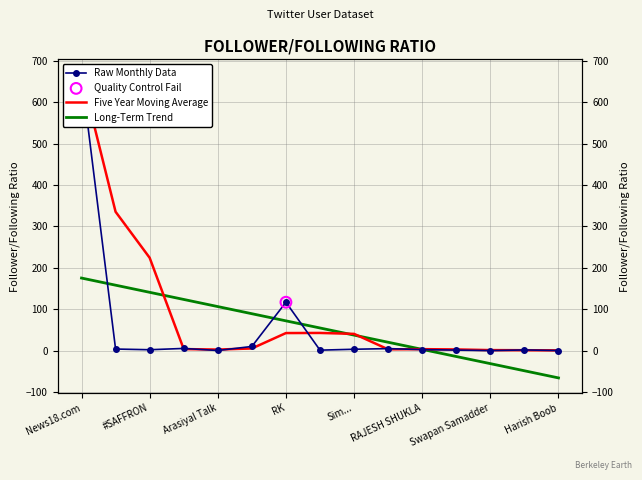

Which series contains the lowest Y value?

Long-Term Trend